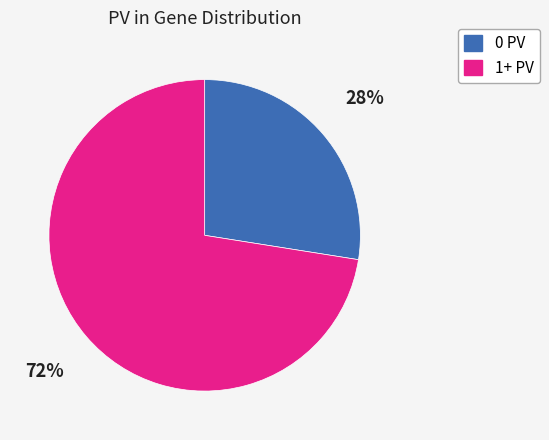

Is there a majority slice in this chart?

Yes